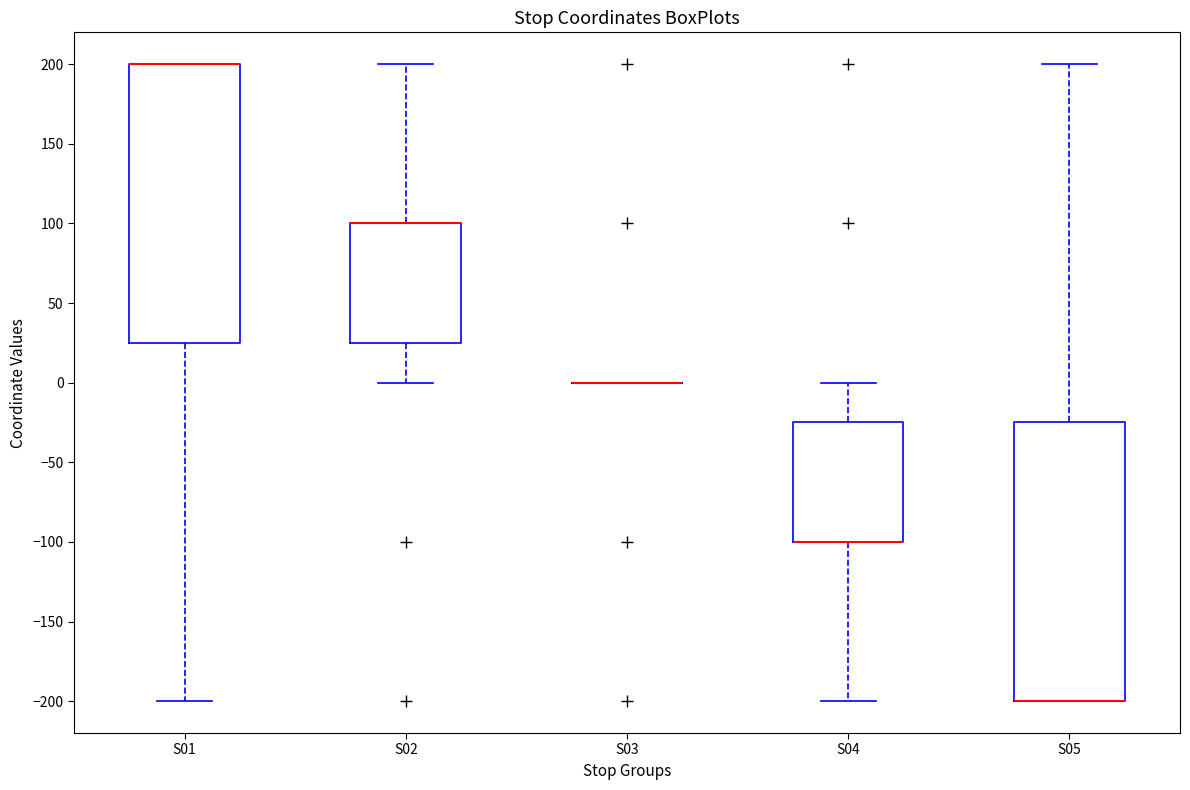

Reading left to right, read every box against the y-axis: the position of its median line, the range the box covers, and the ends of its whiskers. The values are not printed on the chart, so give them approximately, as read against the axis.

S01: median 200 (drawn on the box's upper edge), box 25 to 200, whiskers -200 to 200
S02: median 100 (drawn on the box's upper edge), box 25 to 100, whiskers 0 to 200
S03: box collapsed to a line at 0, whiskers 0 to 0
S04: median -100 (drawn on the box's lower edge), box -100 to -25, whiskers -200 to 0
S05: median -200 (drawn on the box's lower edge), box -200 to -25, whiskers -200 to 200